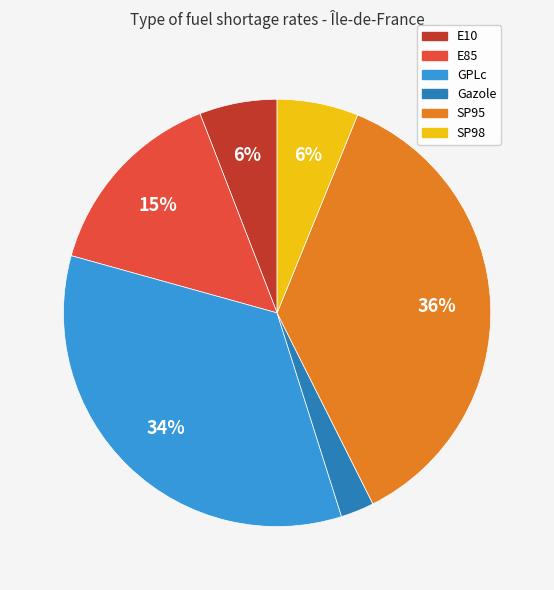

Which category has the biggest portion of the pie?

SP95